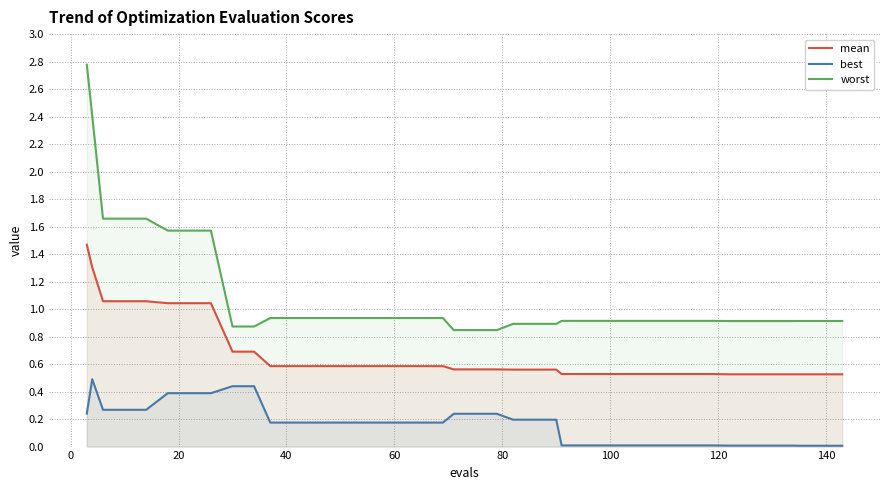

Rank the series by their average value, from lowest to highest.

best, mean, worst